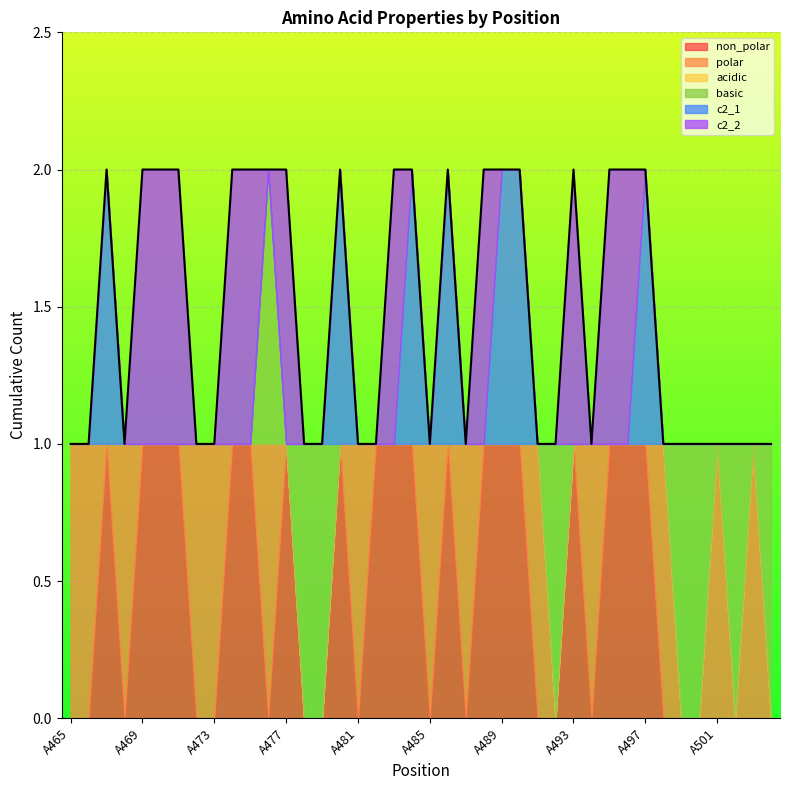

Which has a higher value, A497 or A502?

A497